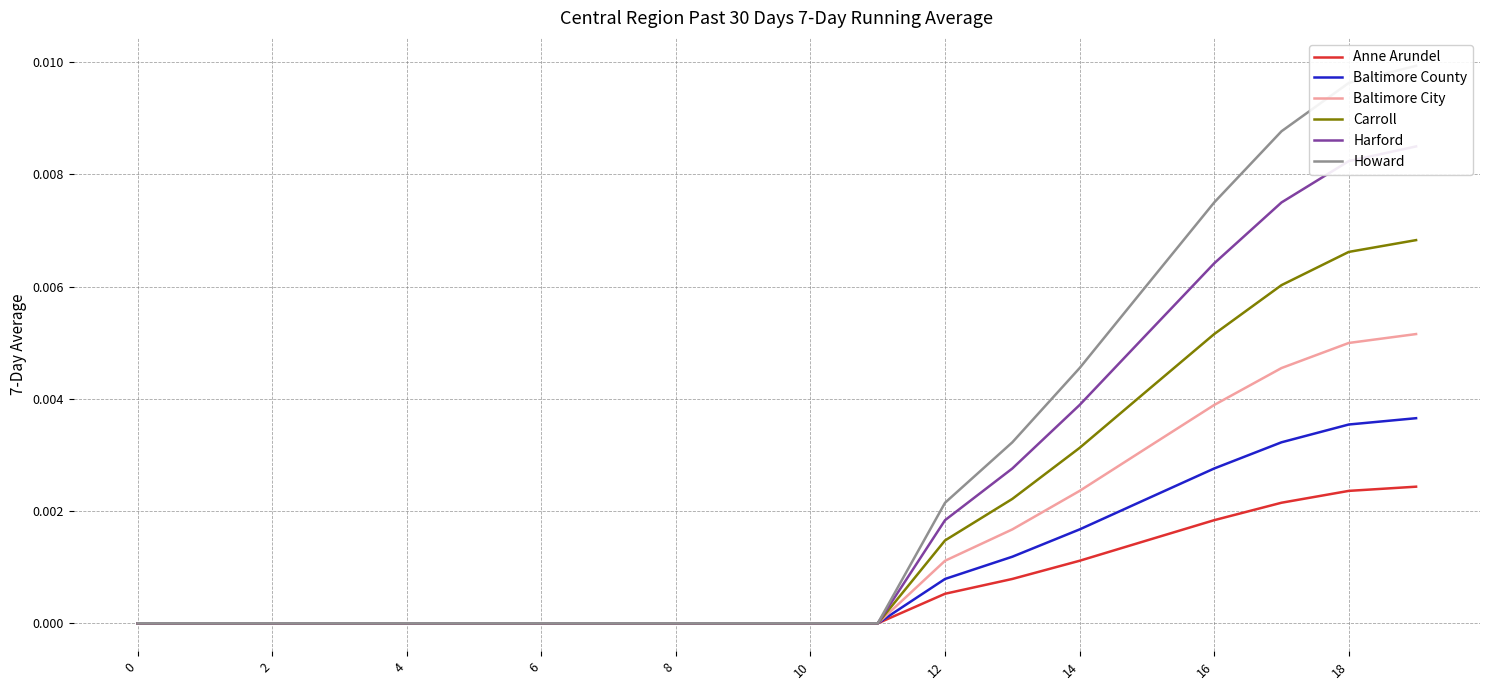

Between 11 and 14, which series saw the biggest shift?

Howard